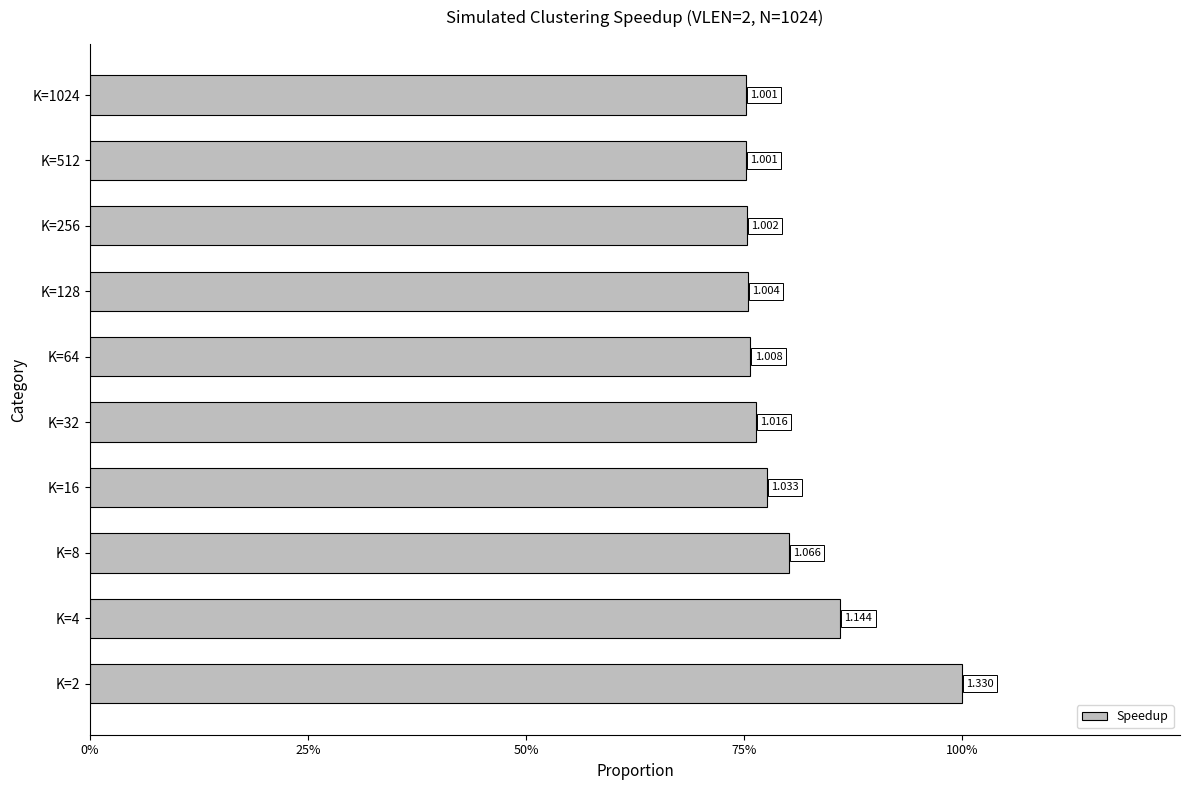

What is the difference between the maximum and minimum values?

0.2